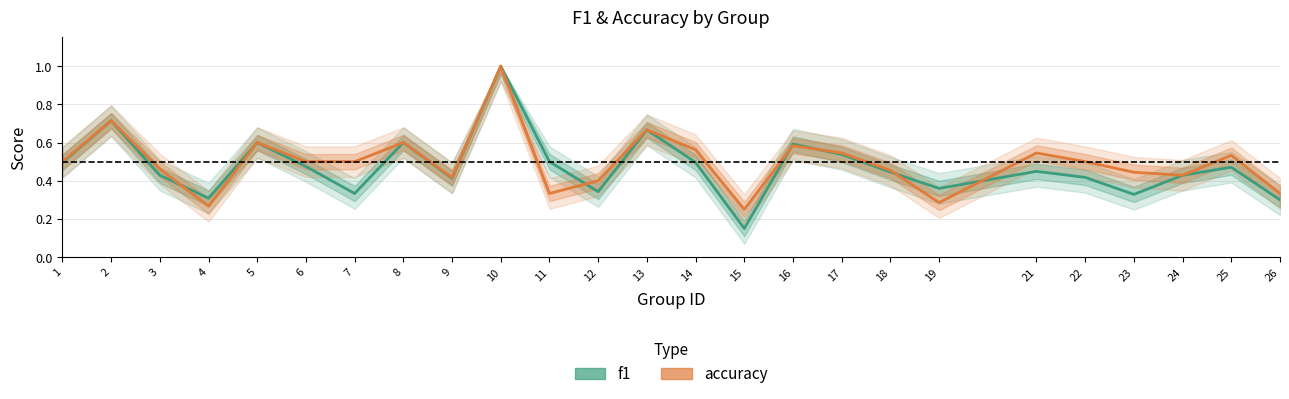

Which series has the largest total across all categories?

accuracy